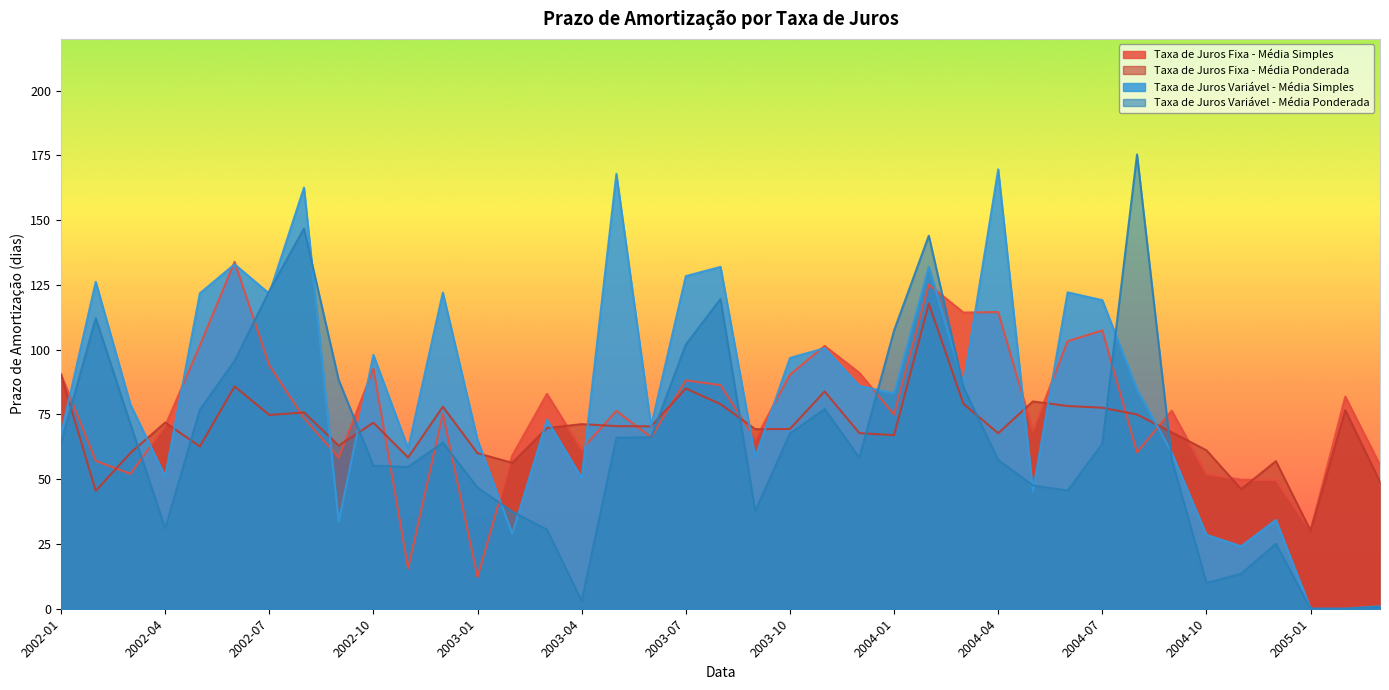

In Taxa de Juros Fixa - Média Ponderada, how many points are lower than both neighbors (excluding endpoints)?

12